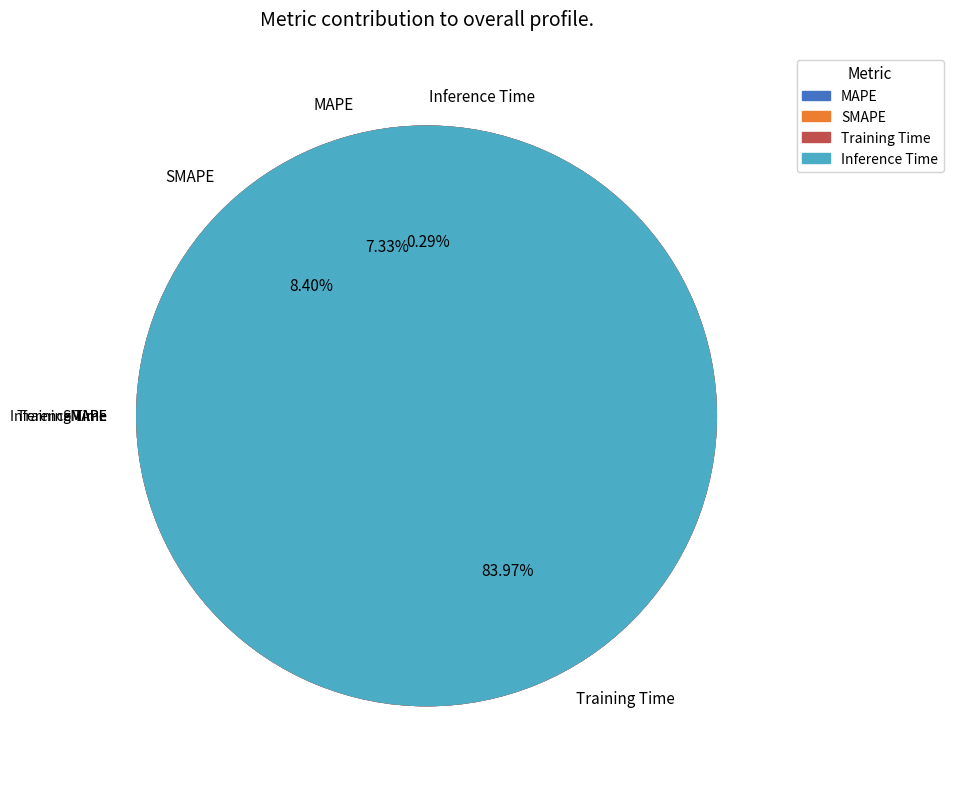

Which slice represents more than half of the pie?

Training Time